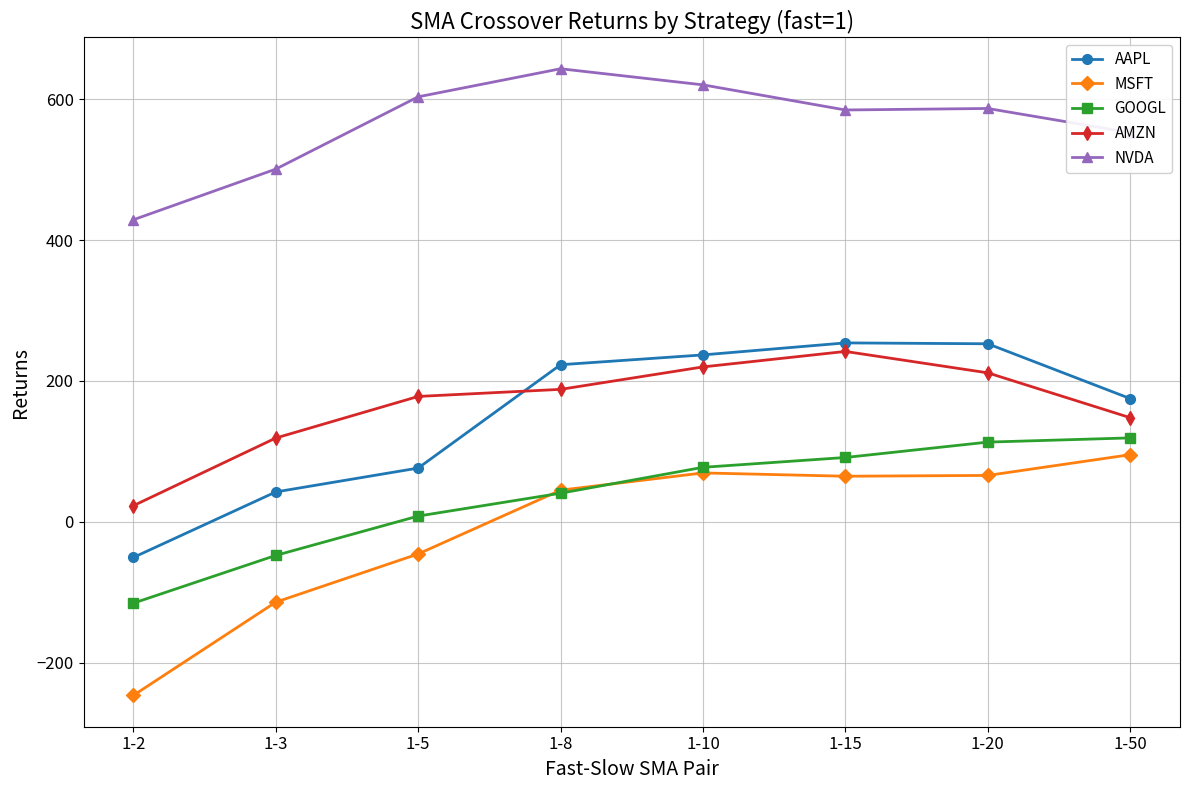

What is the difference between the highest and lowest values at 1-15?

519.7